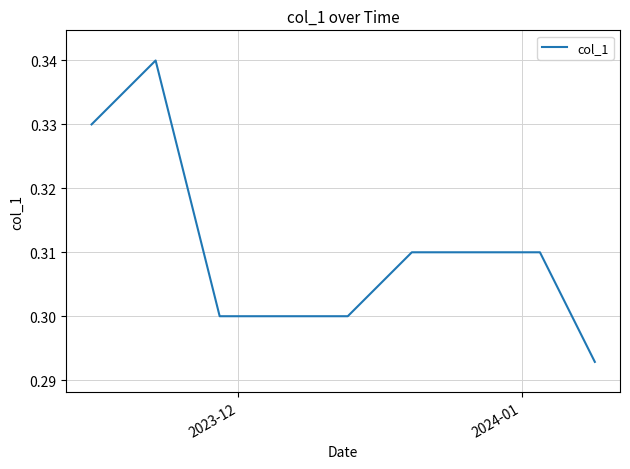

How many lines are shown in the chart?

1